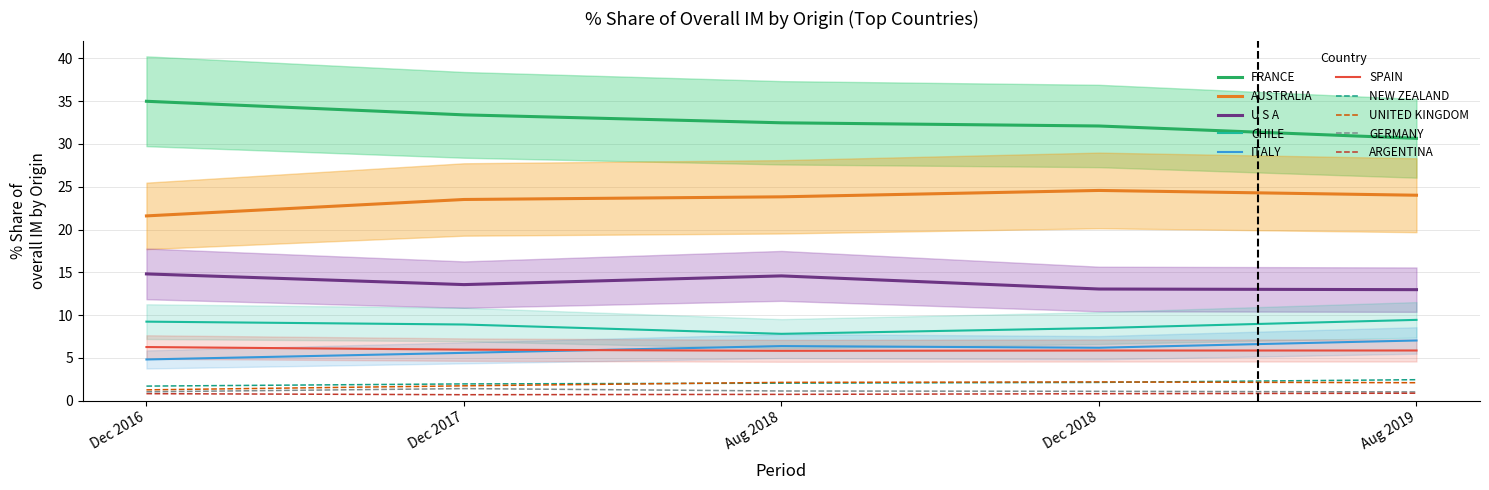

How many values in the 201808_pct series exceed 6?

5